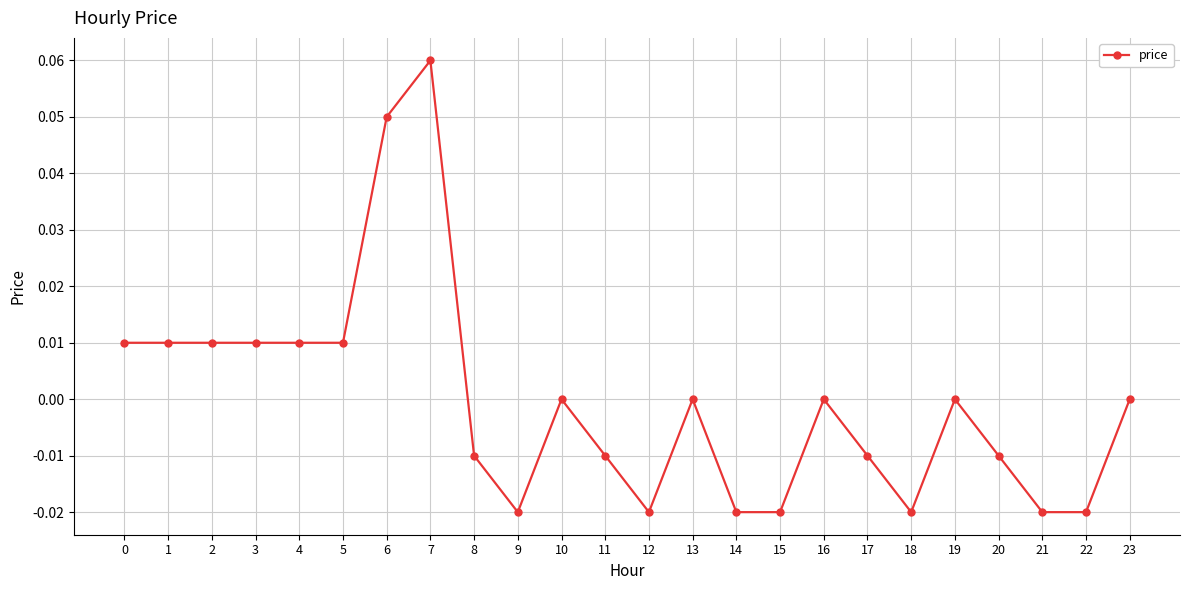

How many data points does each series have?

24